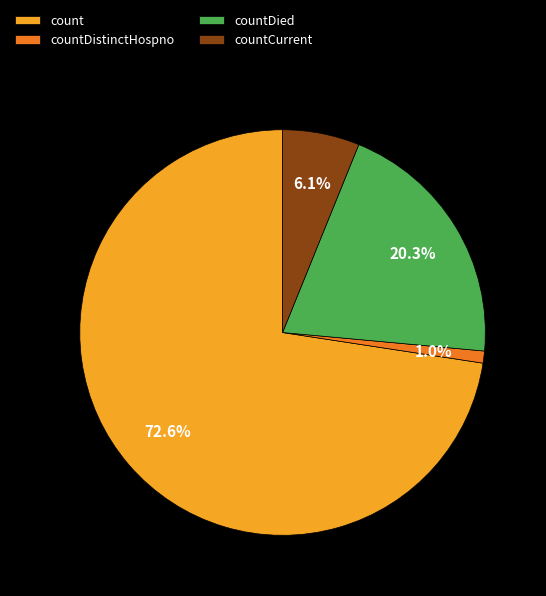

Is the sum of count and countDistinctHospno greater than half?

Yes